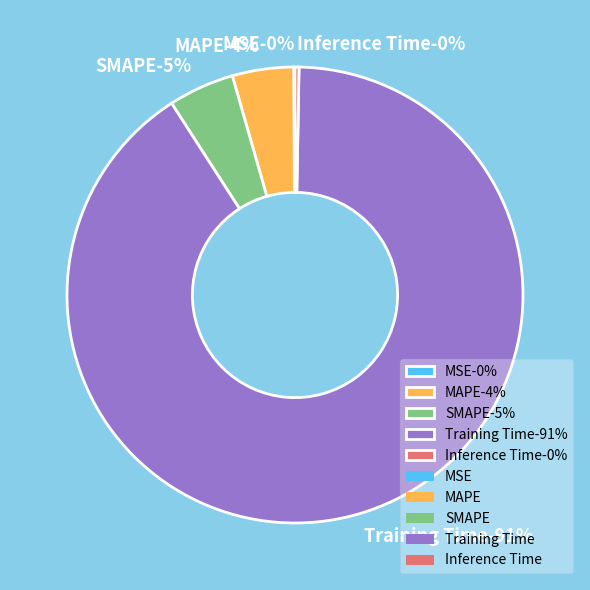

Is there any slice that represents more than half of the pie?

Yes